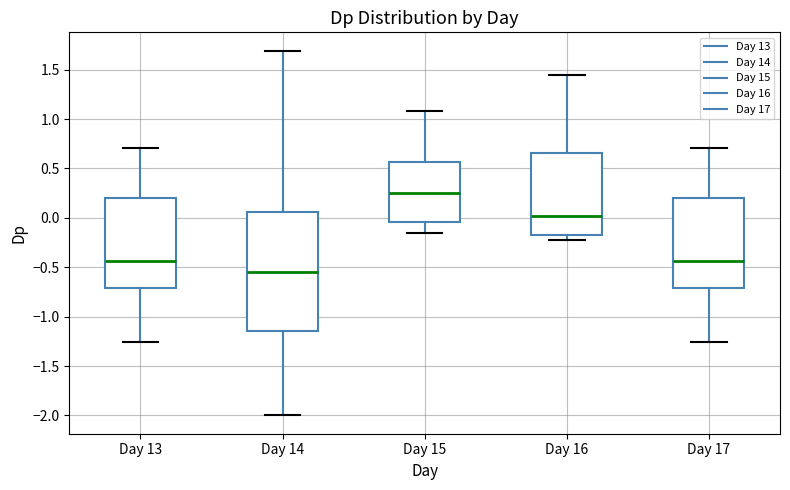

Reading left to right, read every box against the y-axis: the position of its median line, the range the box covers, and the ends of its whiskers. The values are not printed on the chart, so give them approximately, as read against the axis.

Day 13: median -0.45, box -0.70 to 0.20, whiskers -1.25 to 0.70
Day 14: median -0.55, box -1.15 to 0.05, whiskers -2.00 to 1.70
Day 15: median 0.25, box -0.05 to 0.55, whiskers -0.15 to 1.10
Day 16: median 0.00, box -0.15 to 0.65, whiskers -0.25 to 1.45
Day 17: median -0.45, box -0.70 to 0.20, whiskers -1.25 to 0.70